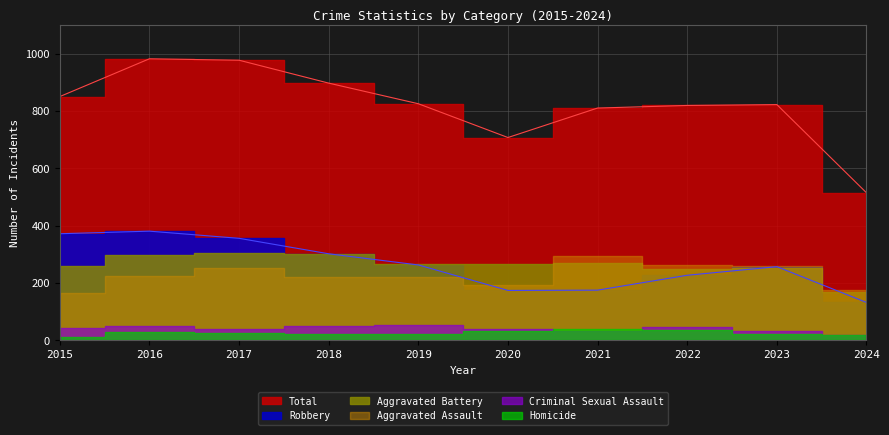

What is the total value across all series at 2021?

1622